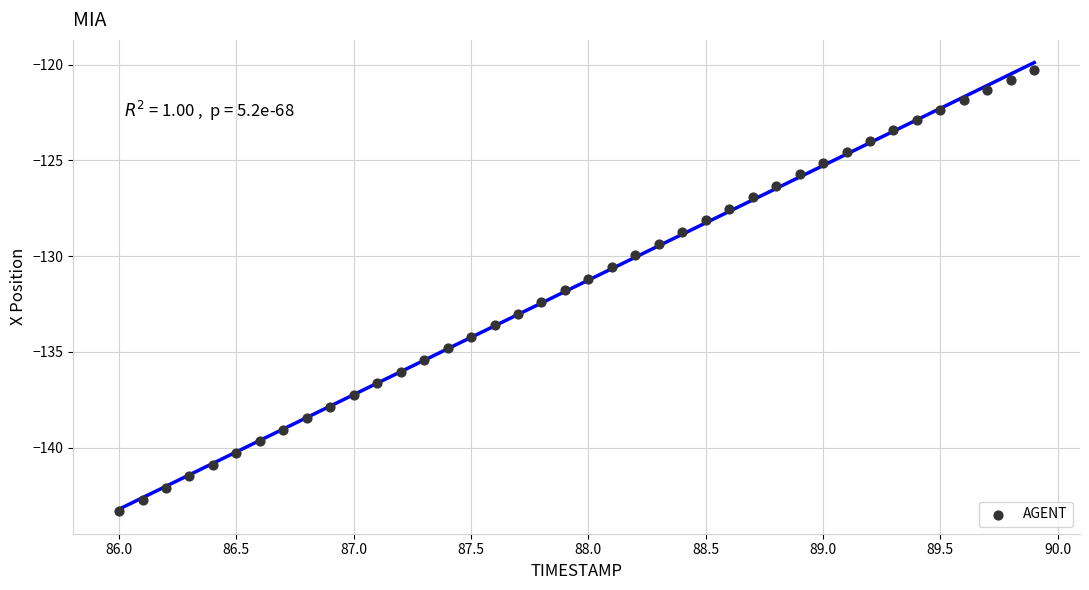

What is the range of X values (max minus min)?

3.9